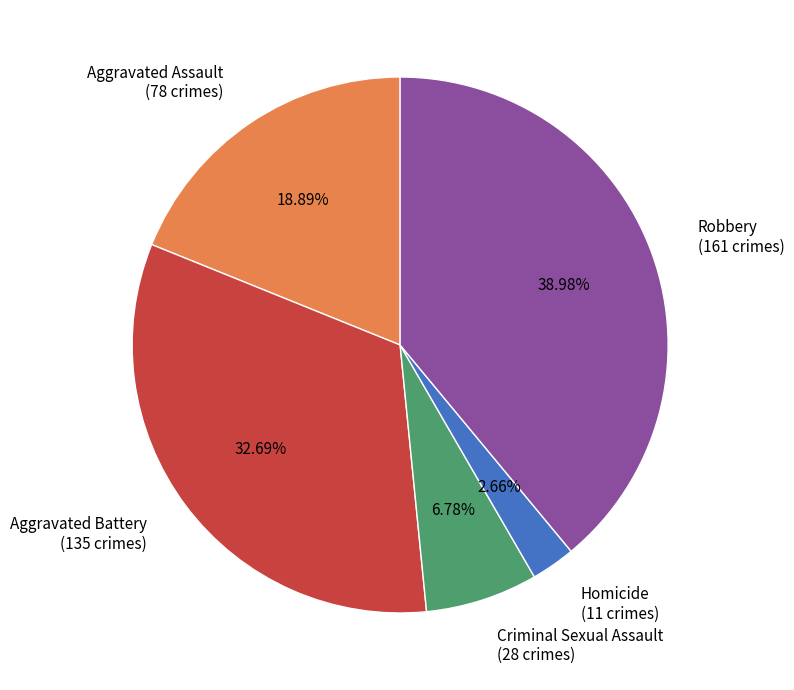

Does any single category account for the majority?

No